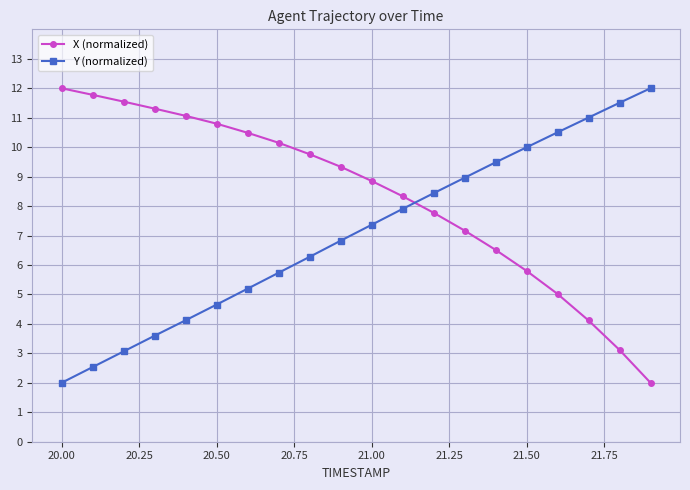

What is the value of the Y (normalized) point at the 15th from the left?

9.5